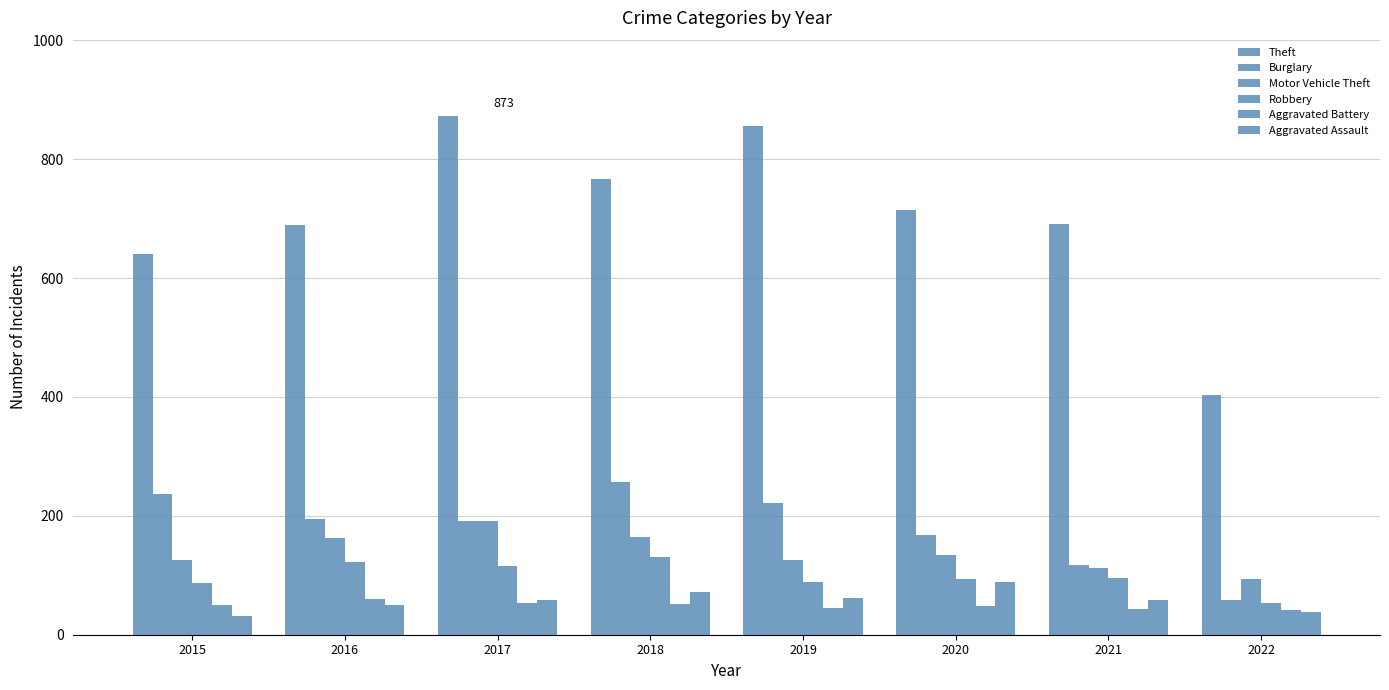

At which label does Motor Vehicle Theft first exceed 134?

2016